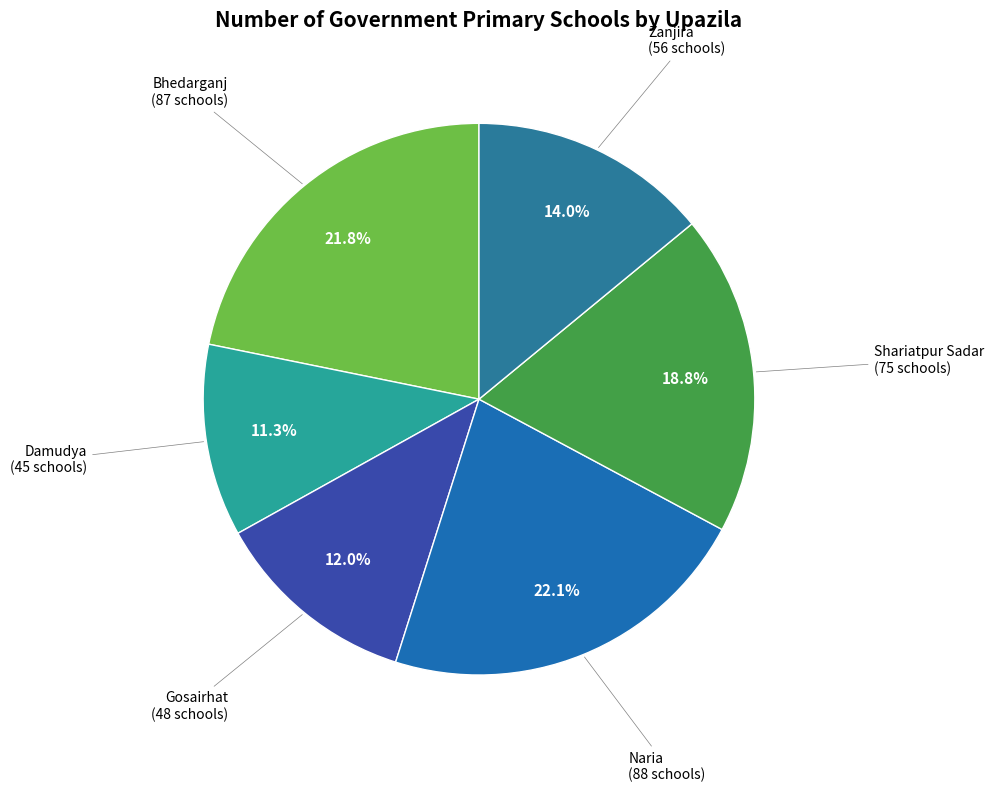

What is the smallest slice in the pie chart?

Damudya